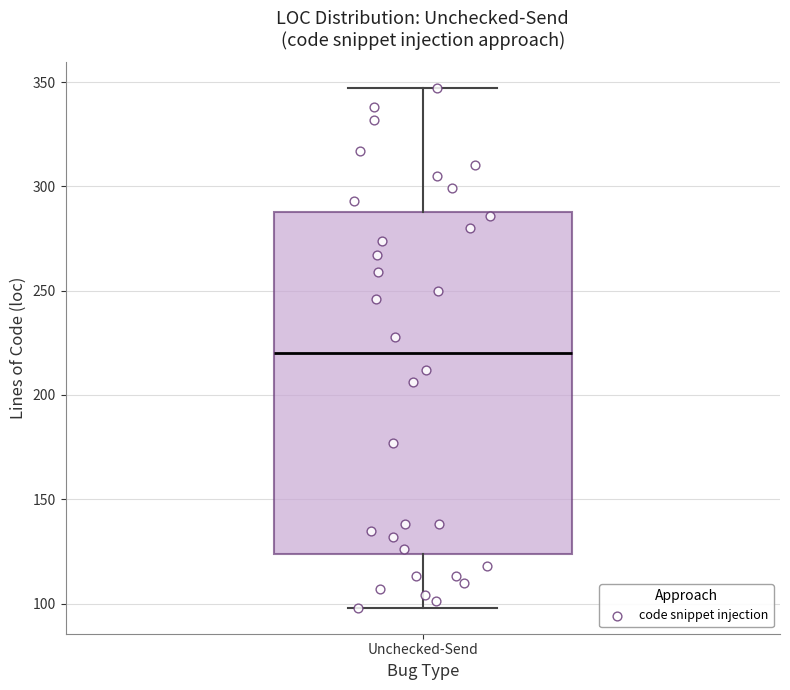

Transcribe this box plot: give where the median line is, the range the box spans, and where the two whiskers end, as read against the y-axis. The values are not printed on the chart, so give them approximately, as read against the axis.

median 220, box 125 to 290, whiskers 100 to 345